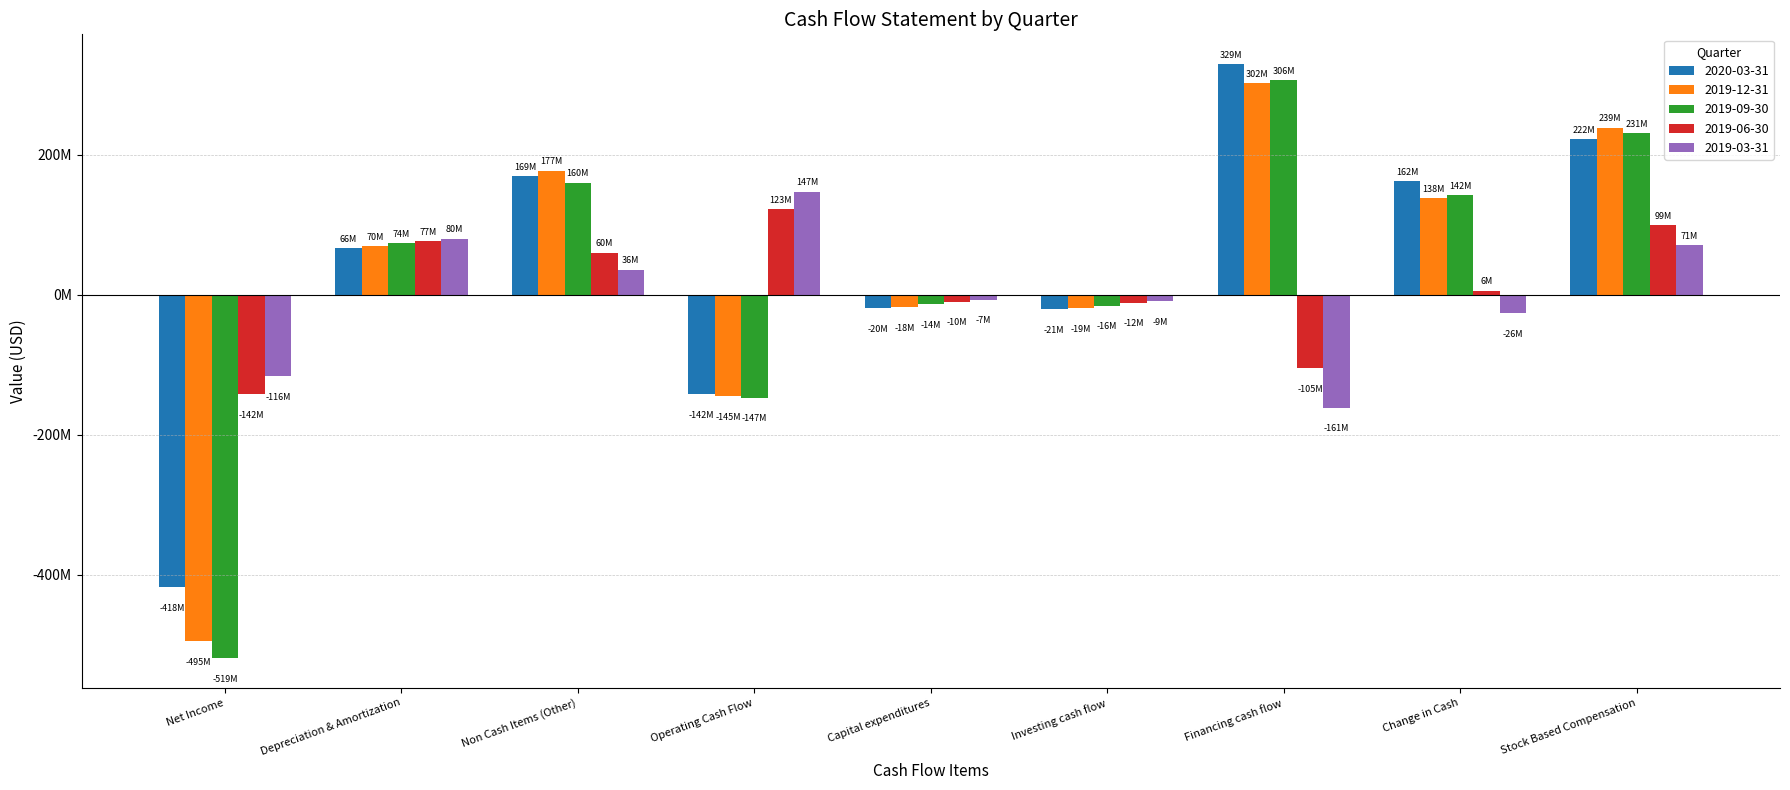

What are all the series names shown in the legend?

2020-03-31, 2019-12-31, 2019-09-30, 2019-06-30, 2019-03-31